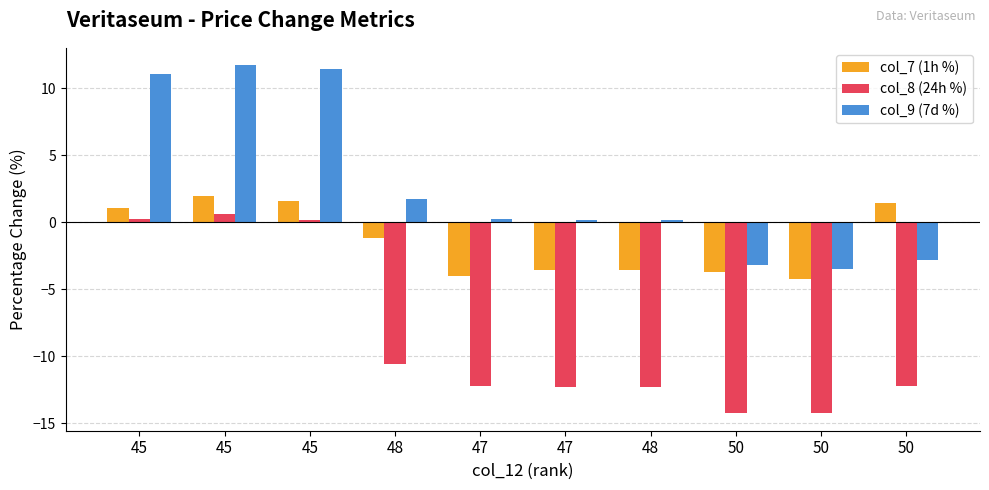

Are the bars grouped side by side (vs. stacked)?

Yes